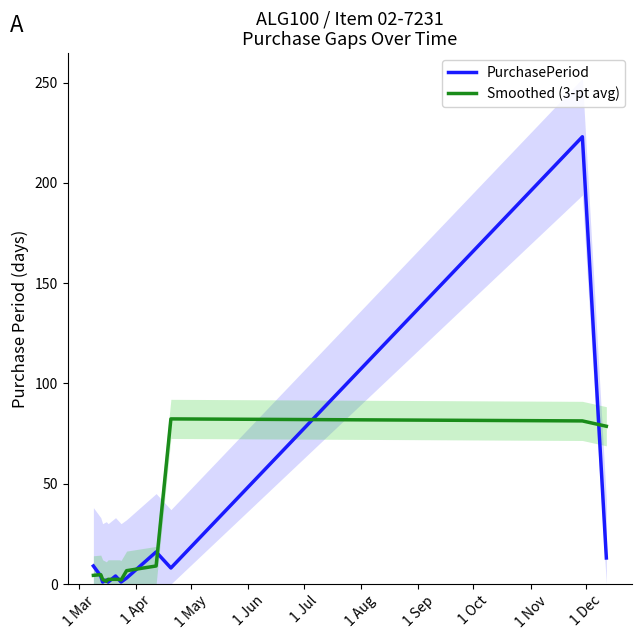

What is the maximum value shown in the chart?

223.0